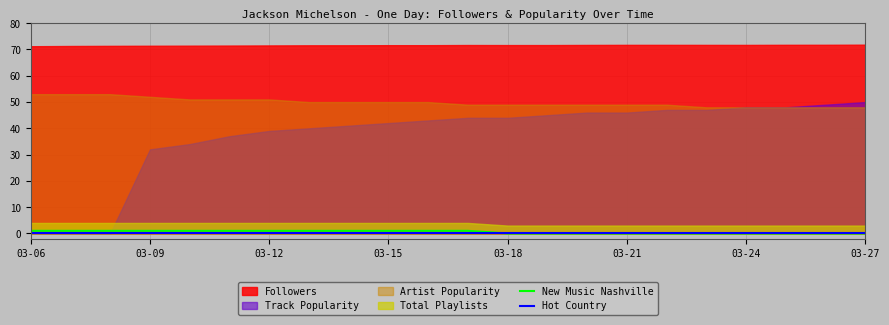

True or false: New Music Nashville and Hot Country intersect in this chart.

False